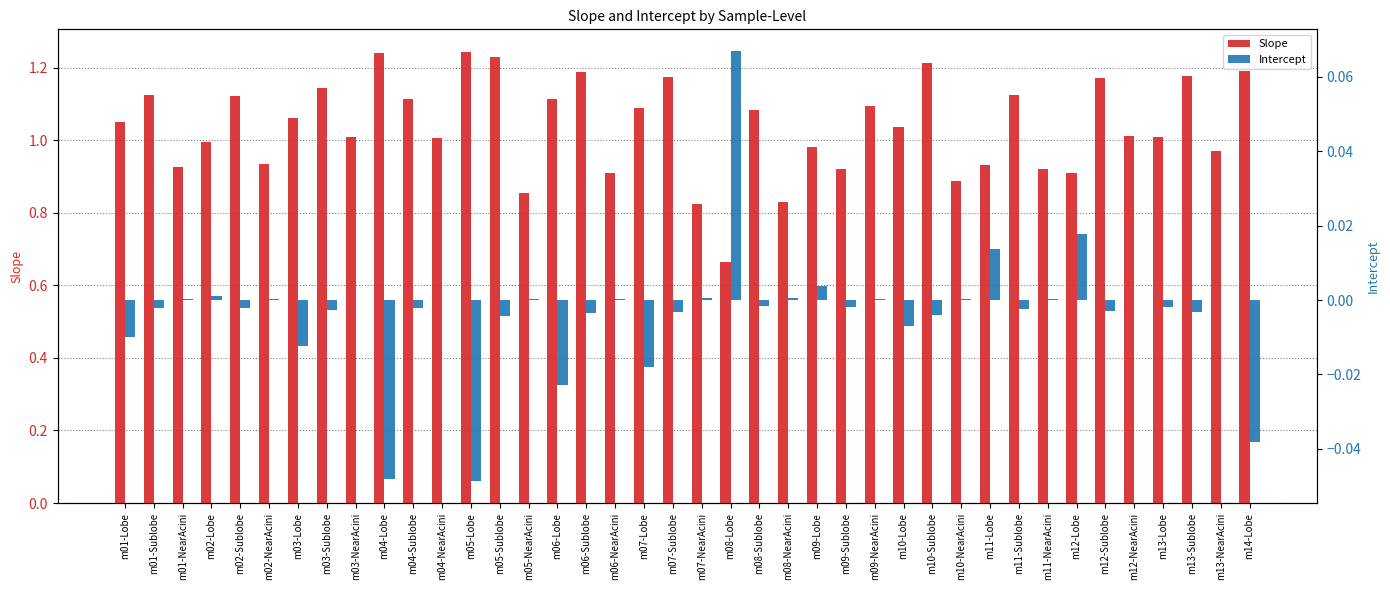

How many bars are there in total?

80